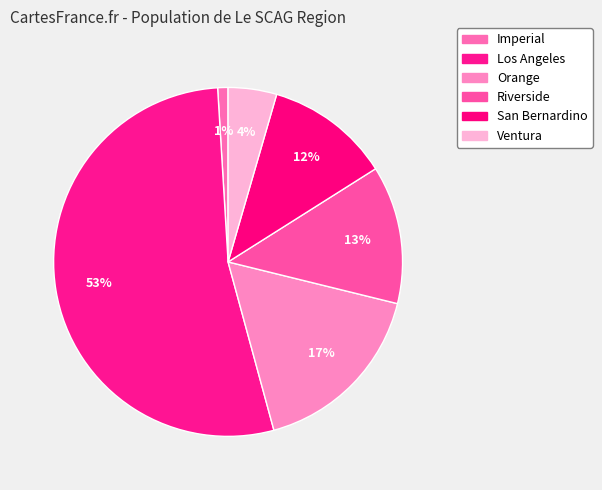

Which slice is the smallest?

Imperial